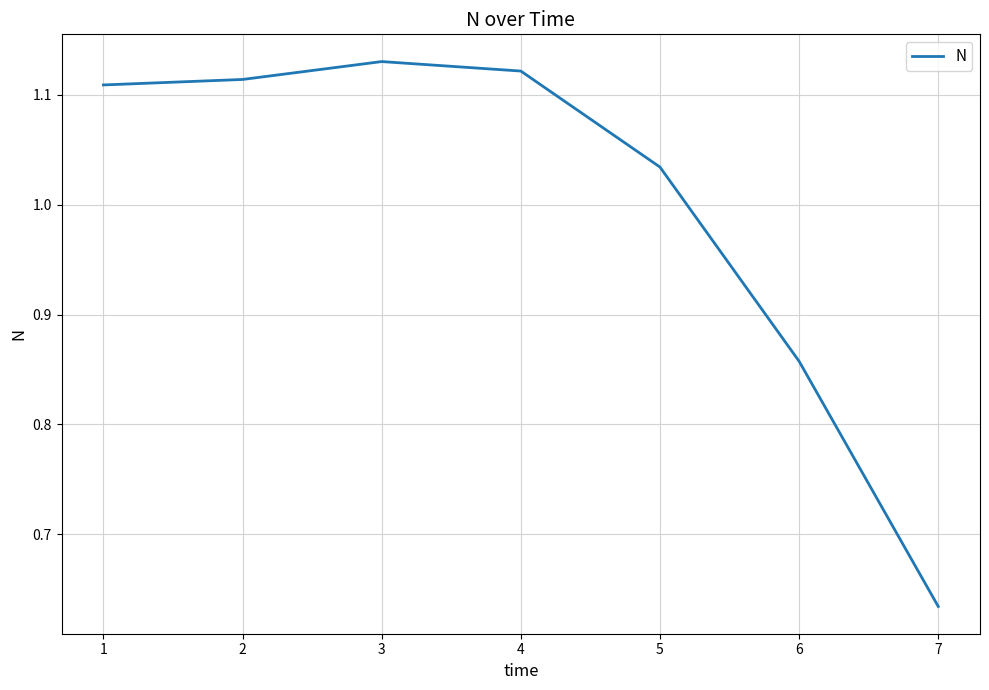

The chart shows a value of 0.8 at 2. True or false?

False